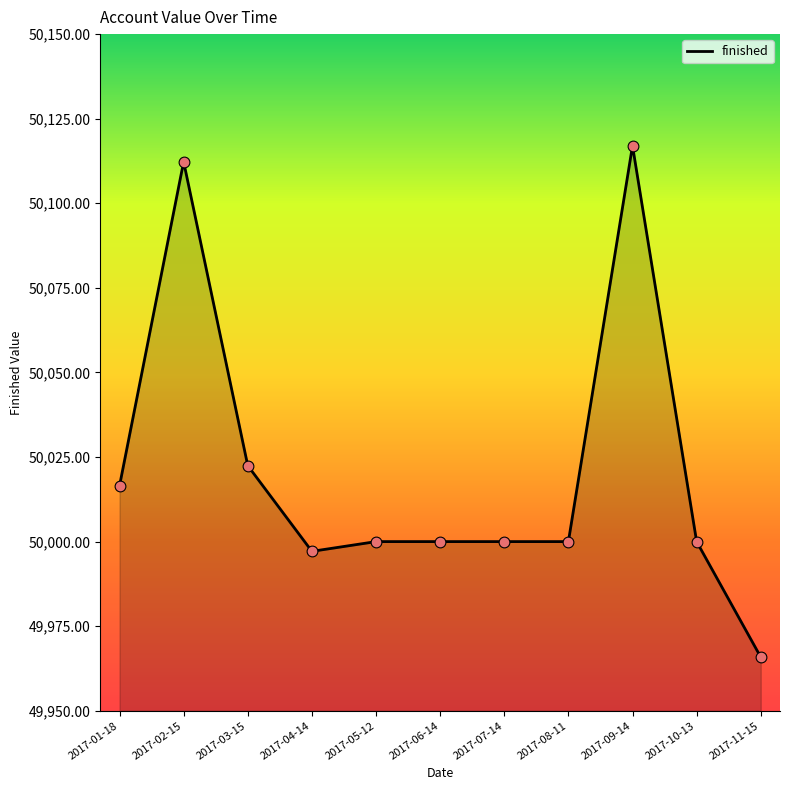

What is the change in value from 2017-08-11 to 2017-09-14?

+117.0